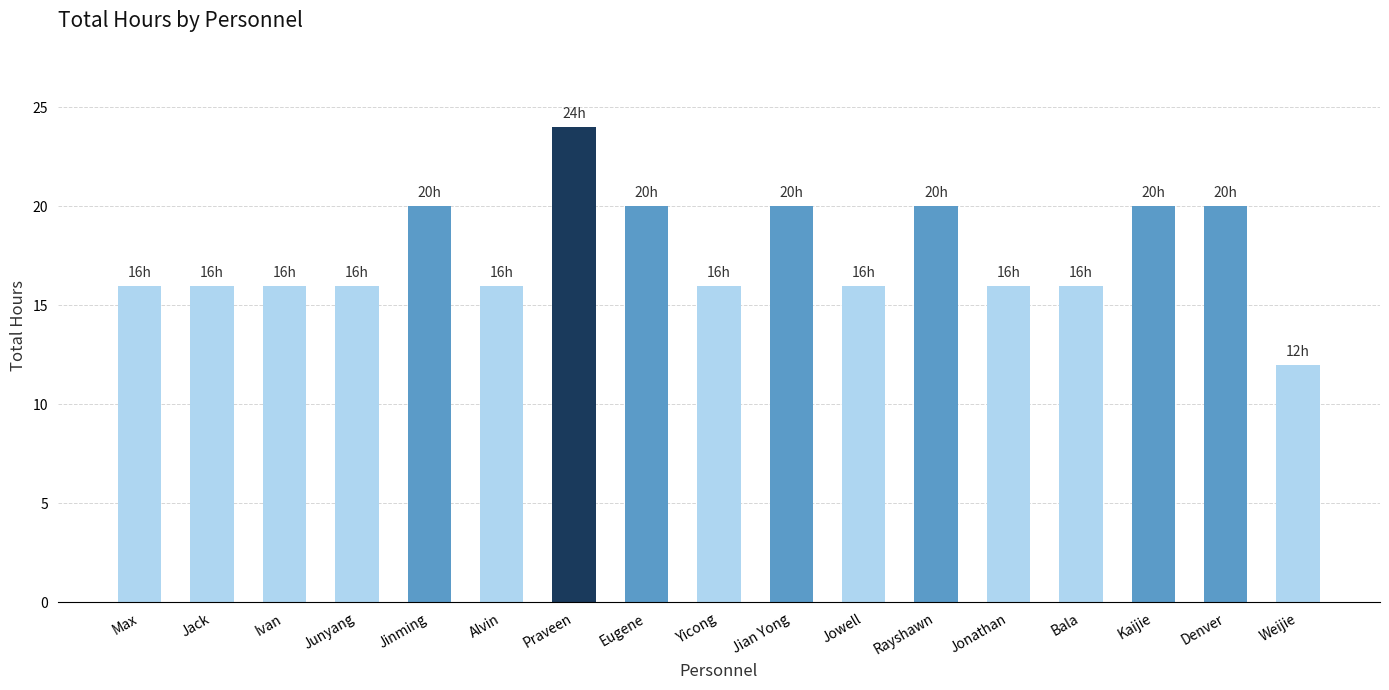

What is the average value?

18